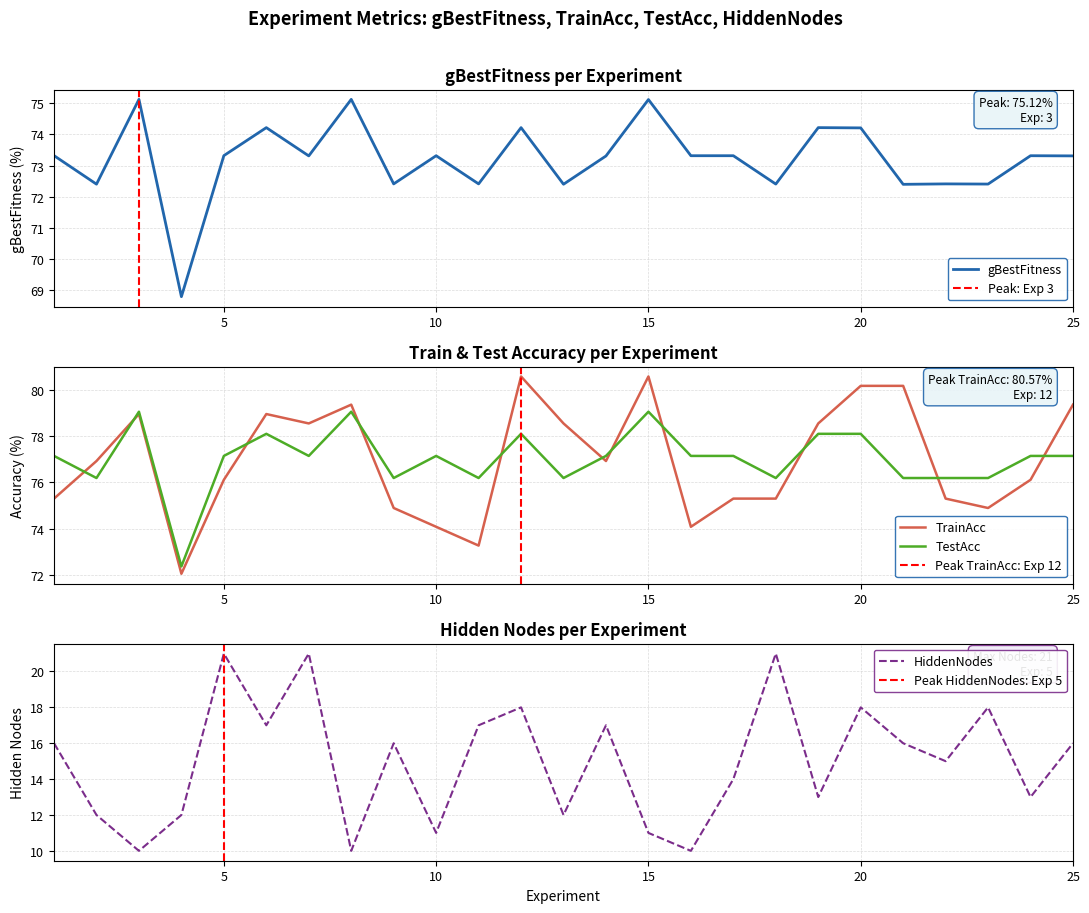

Which category has the lowest value in the TestAcc series?

4